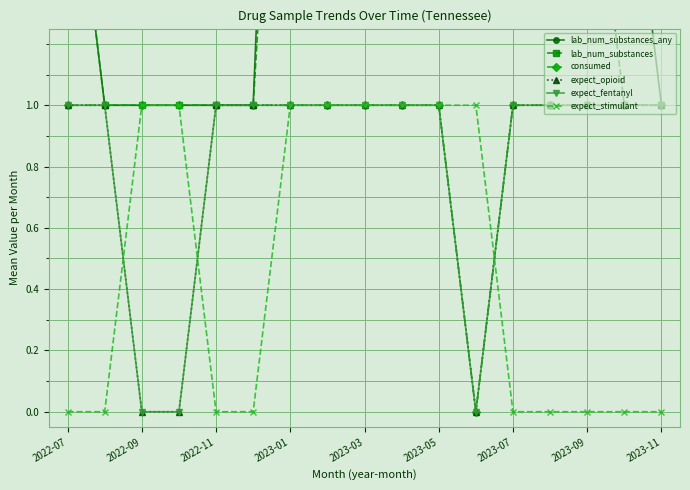

What is the difference between the maximum and minimum values in the consumed series?

1